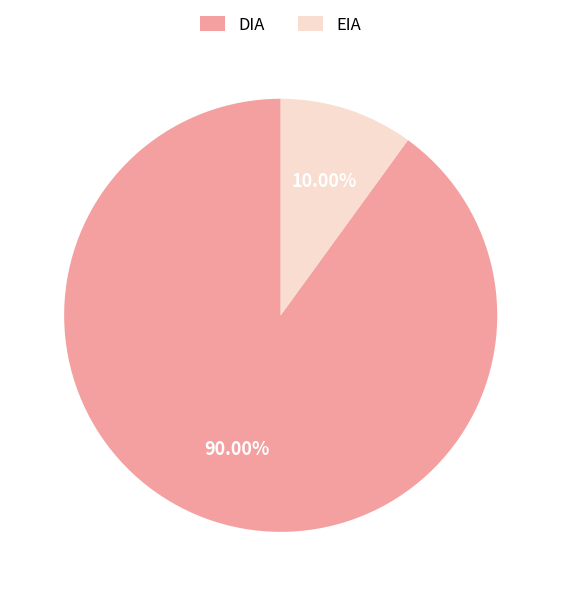

Which category has the biggest portion of the pie?

DIA